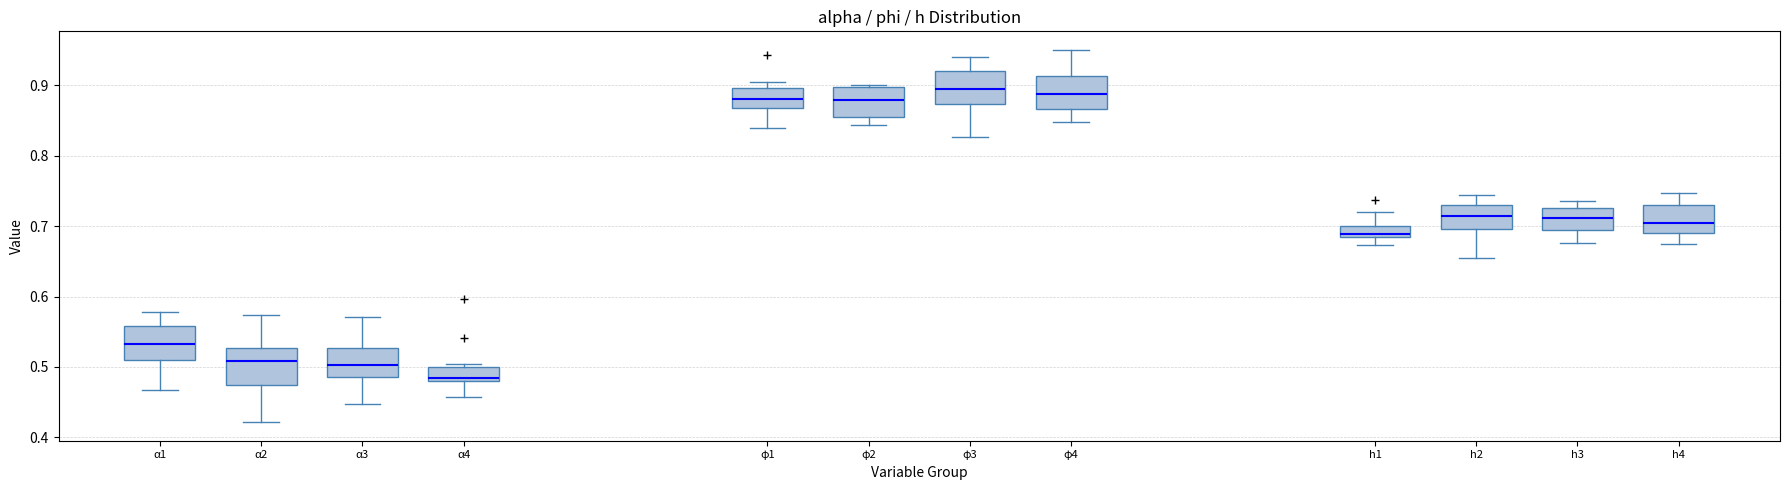

Where does the median line of the box for α1 sit on the y-axis? The values are not printed on the chart, so give them approximately, as read against the axis.

0.53